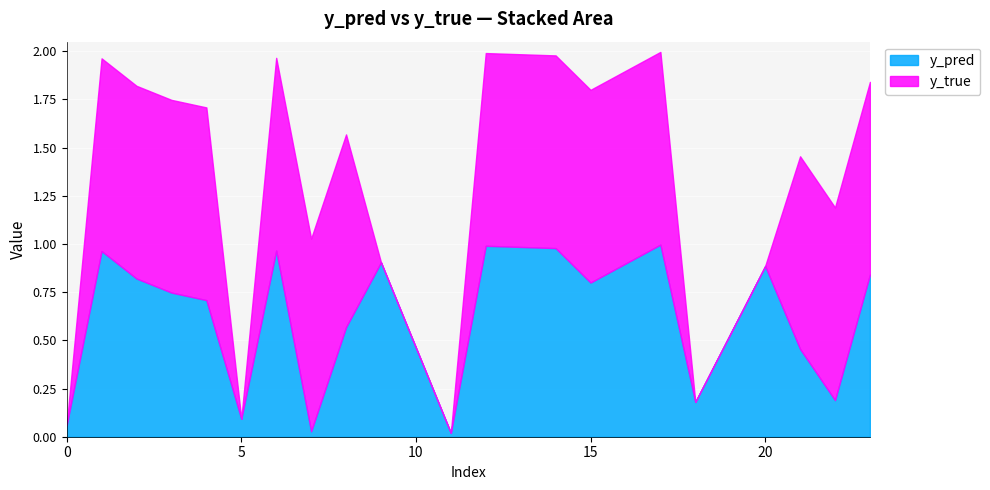

At which category does y_pred reach its first local valley?

5